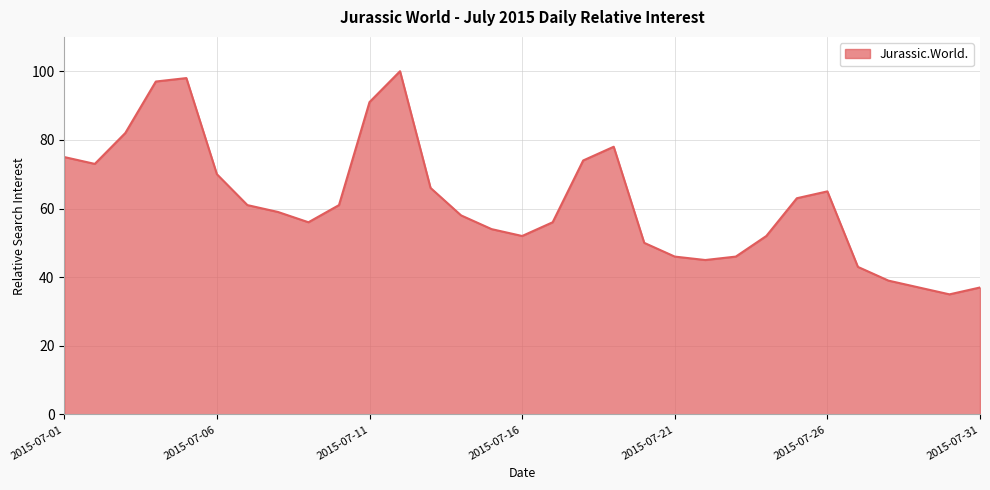

Does the chart have visible grid lines?

Yes